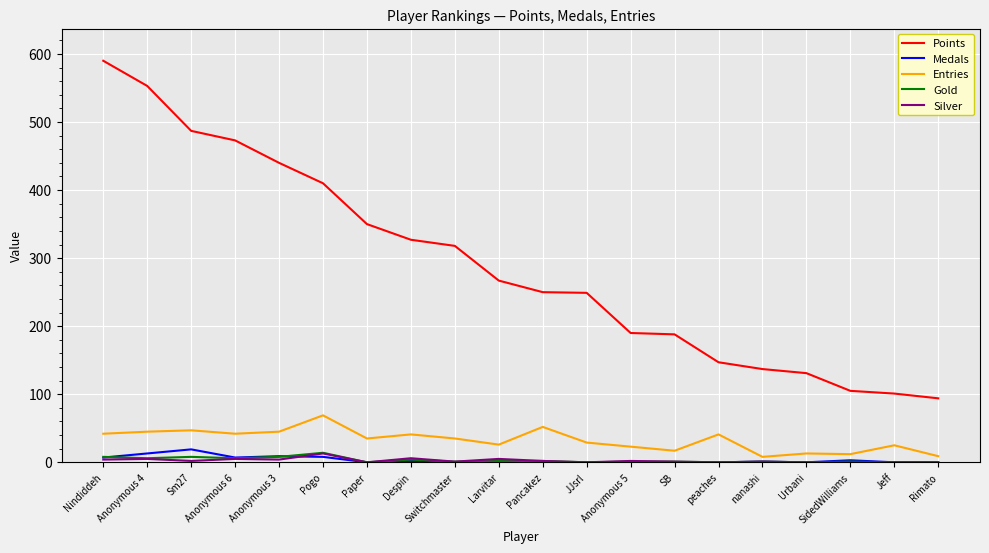

True or false: Medals and Points cross at least once.

False